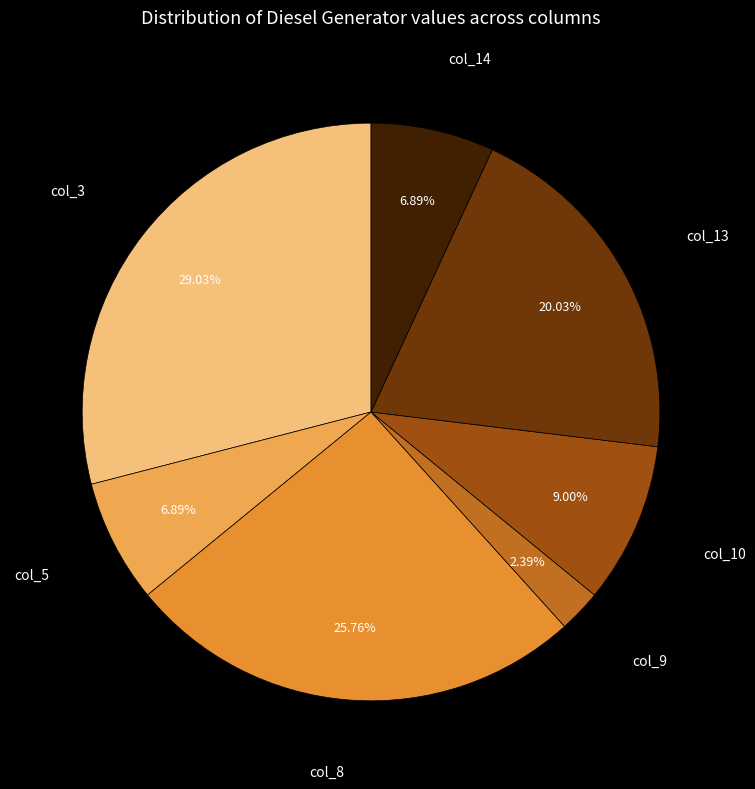

Does any single category account for the majority?

No